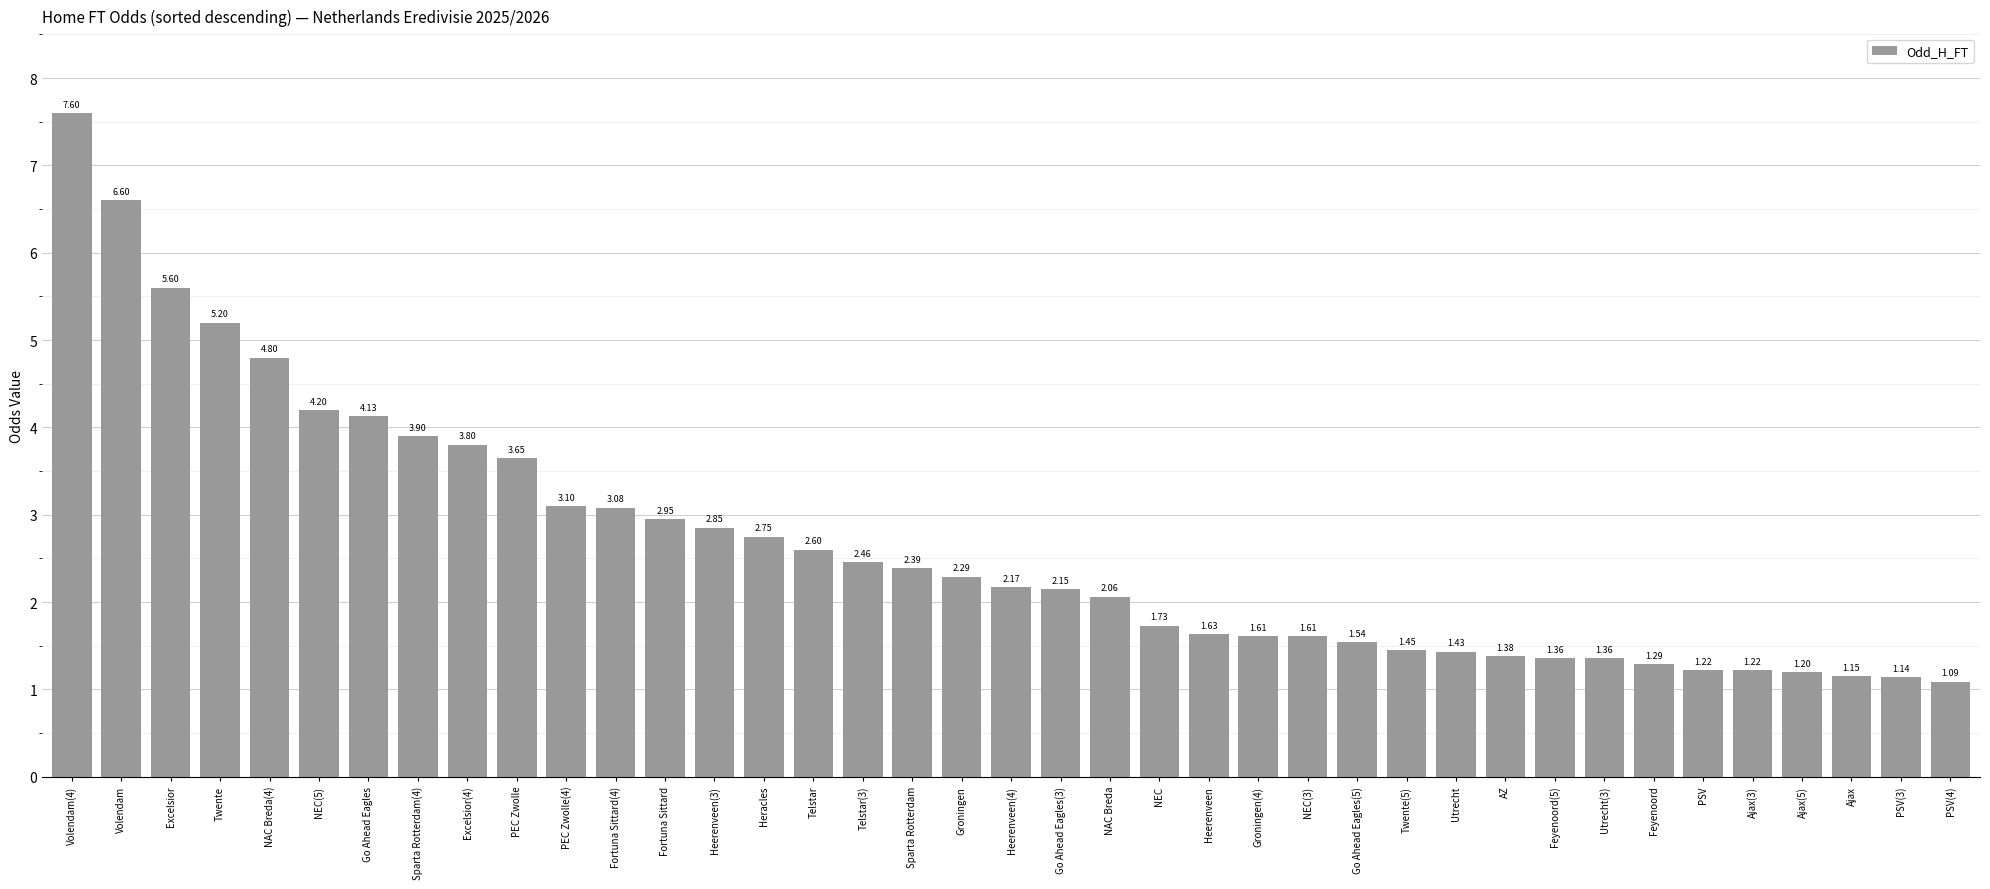

How many series are shown in this chart?

1